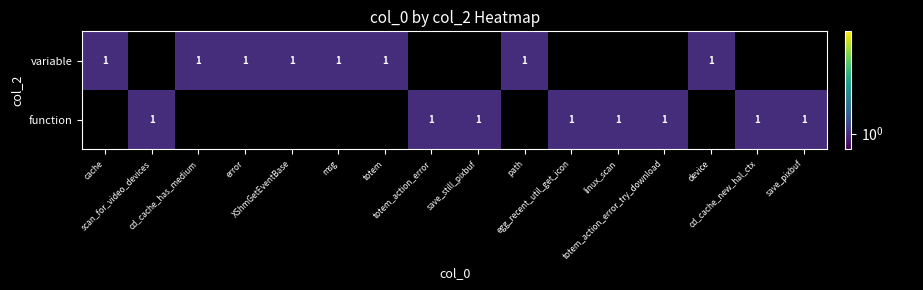

Which series has the largest total across all categories?

function